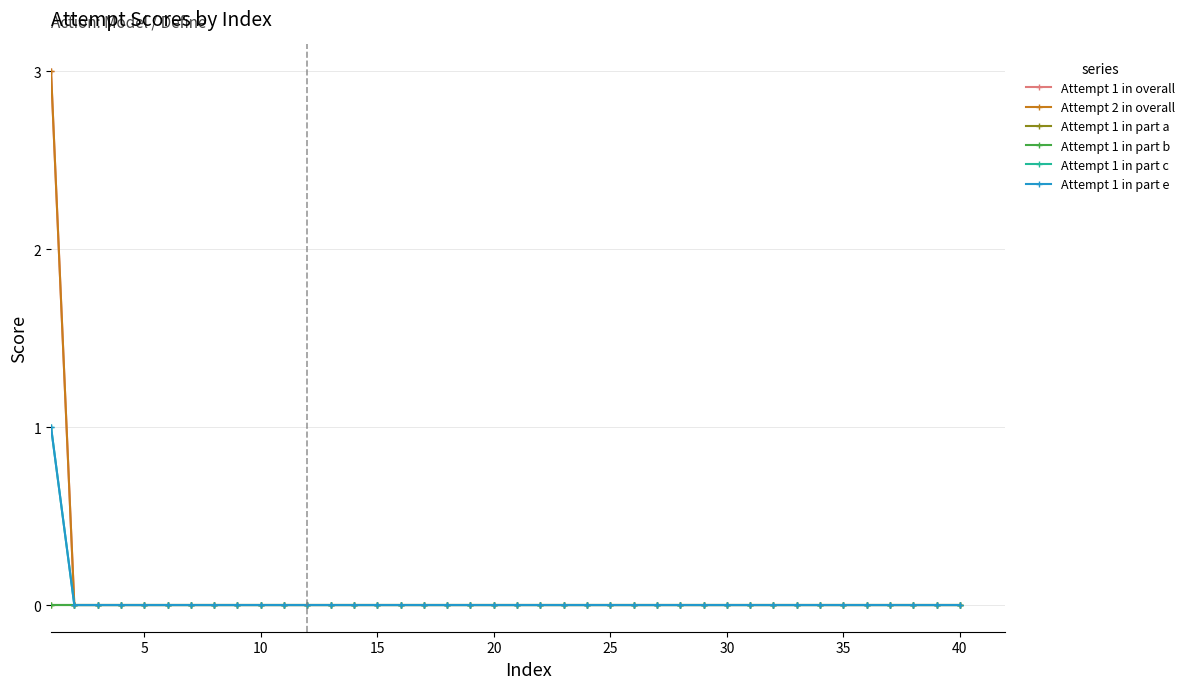

Does the chart have visible grid lines?

Yes